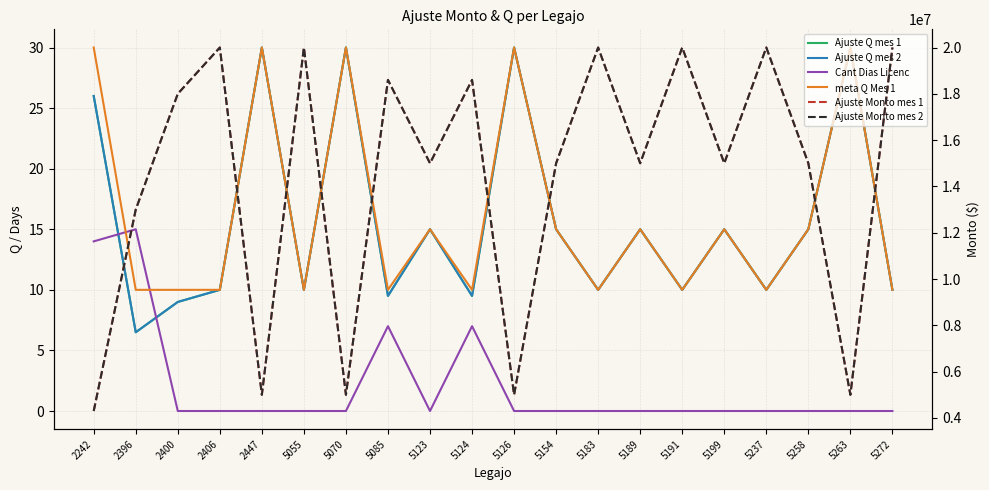

What is the value of the Ajuste Q mes 2 point at the 18th from the left?

15.0